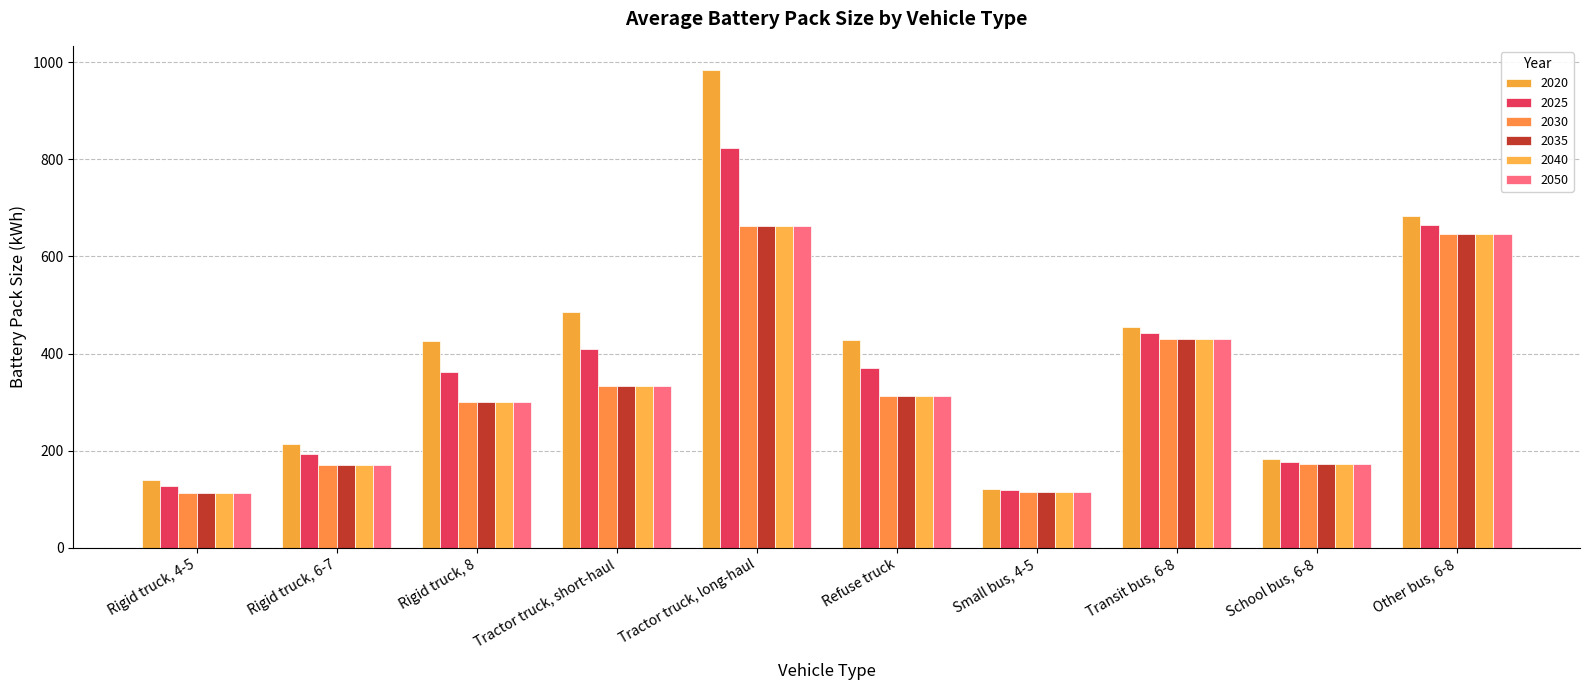

Is it true that 2040 equals 171.0 at Rigid truck, 6-7?

True